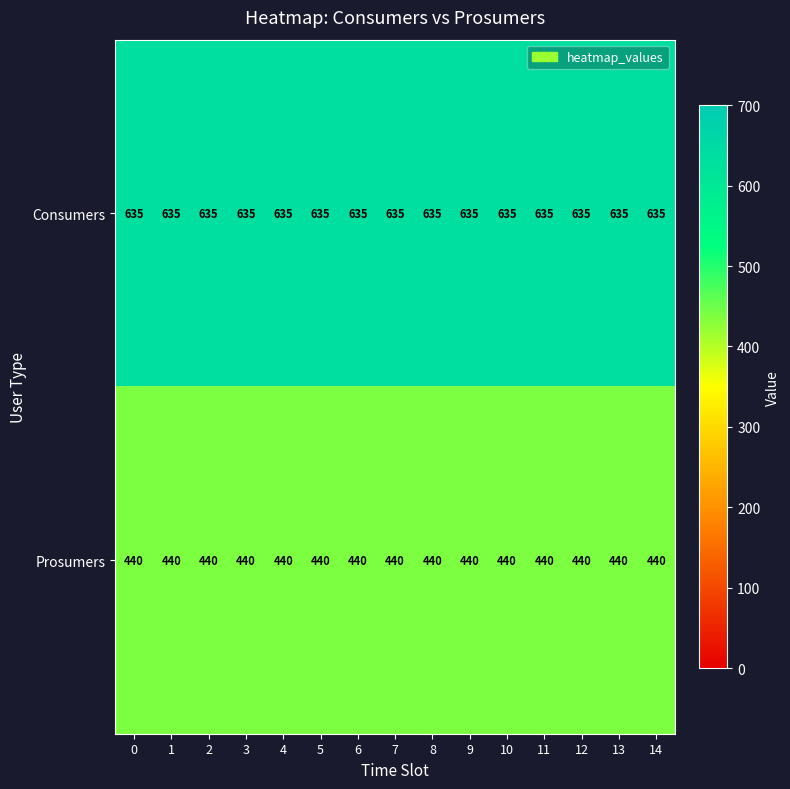

Rank the series at 2 from highest to lowest value.

Consumers, Prosumers